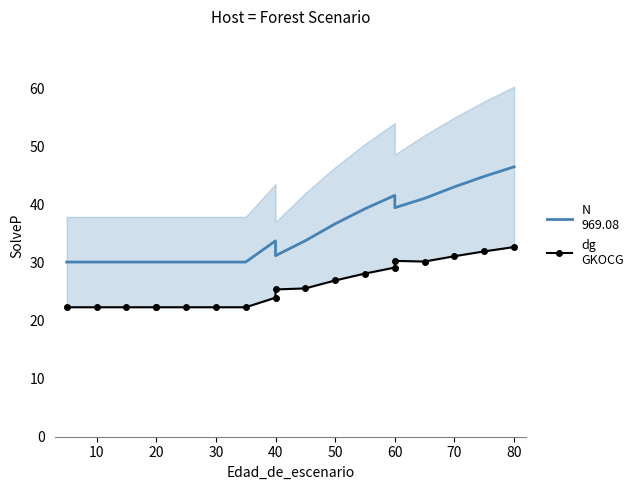

How many data points does each series have?

19